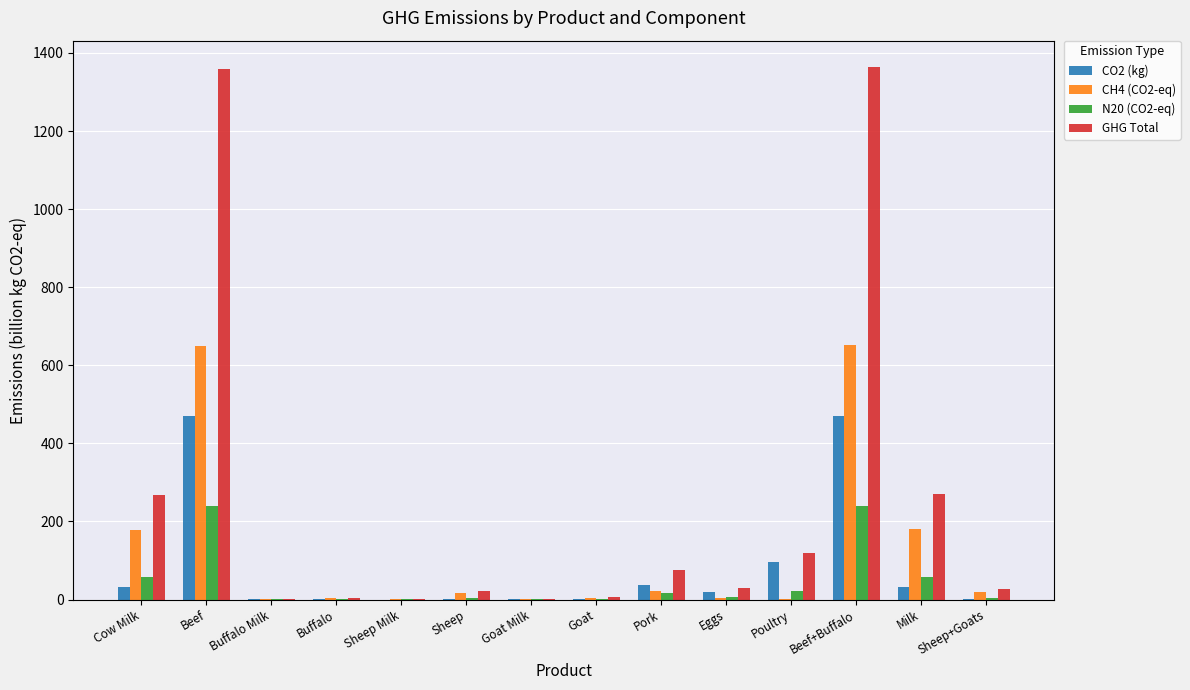

Which series changed the most between Beef and Poultry?

GHG Total